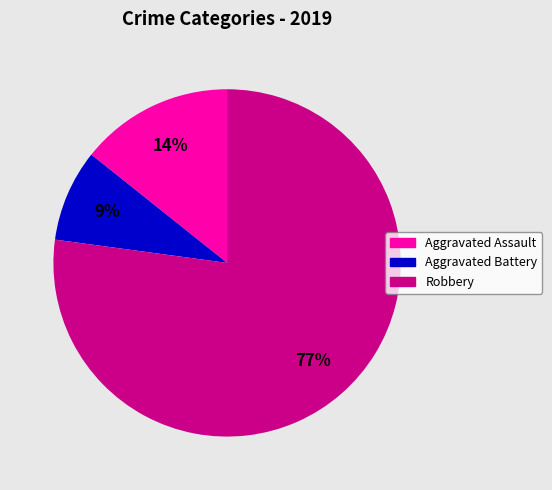

How many segments does this pie chart have?

3